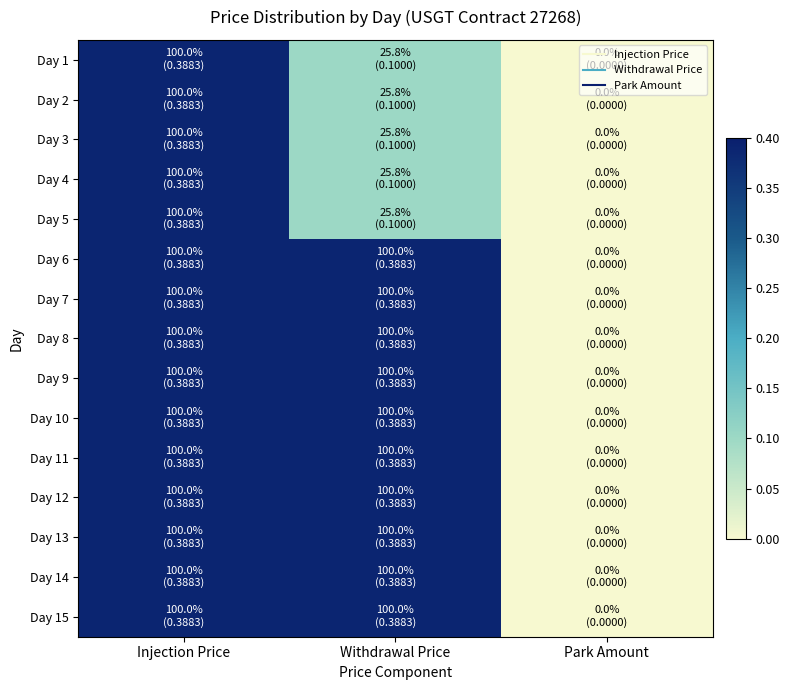

At how many categories does at least one series exceed 0?

2